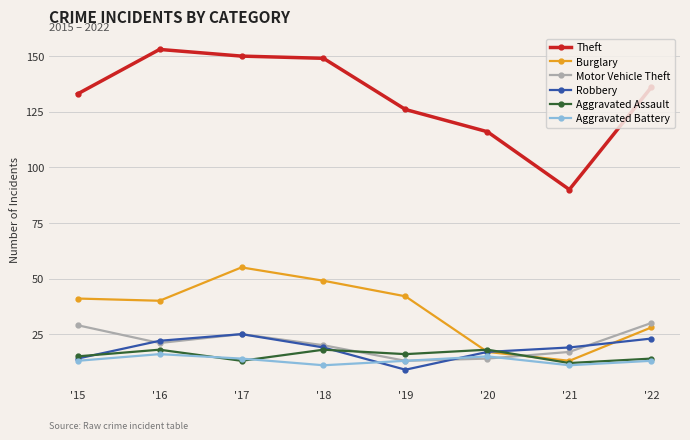

Where is the first local maximum for Burglary?

'17